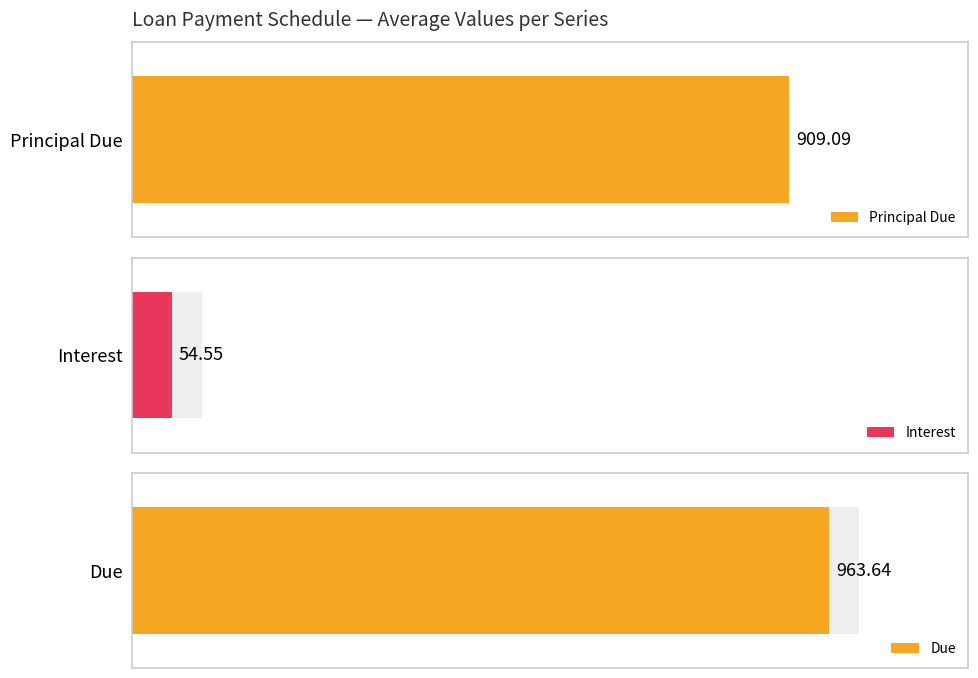

Where does the Interest series first go above 55?

1